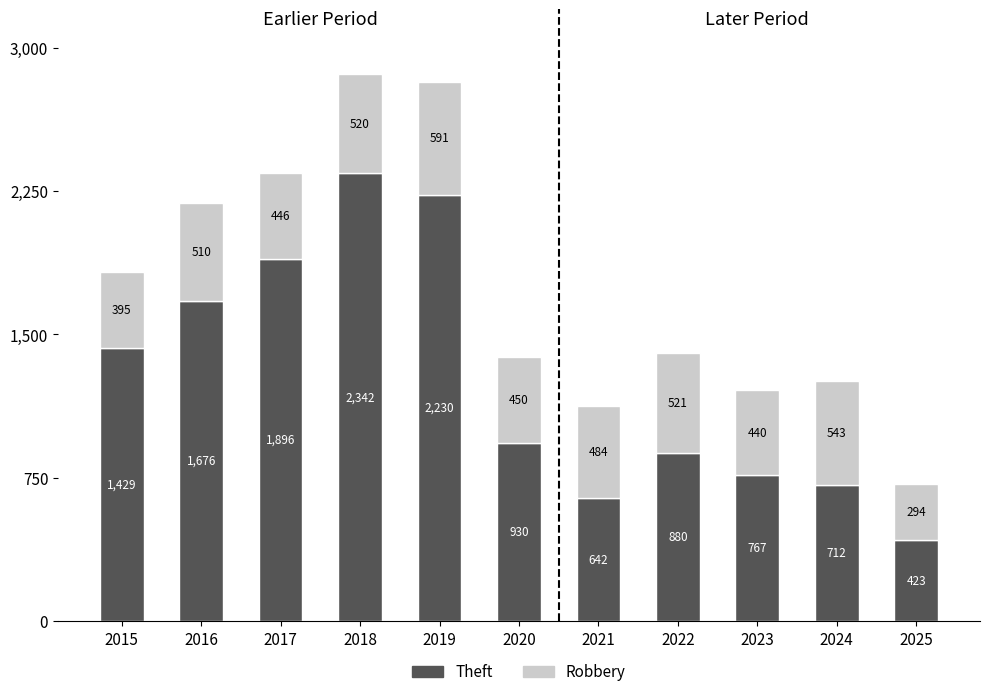

What is the difference between the maximum and second lowest values in the Theft series?

1700